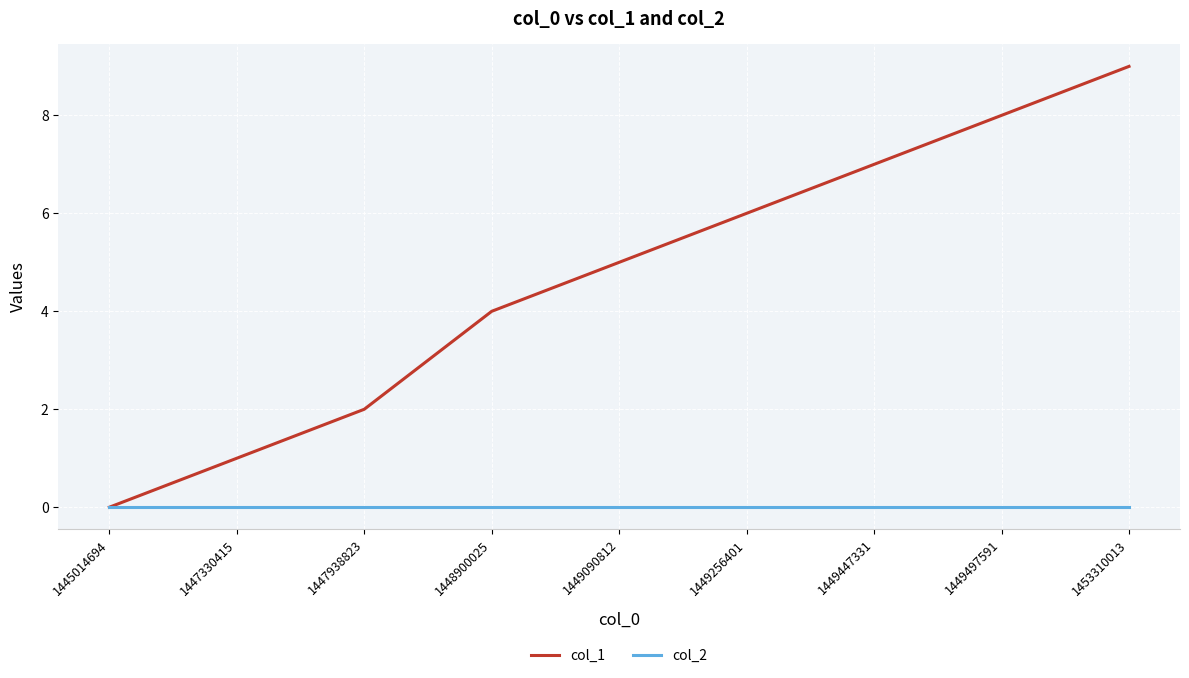

What is the maximum value shown in the chart?

9